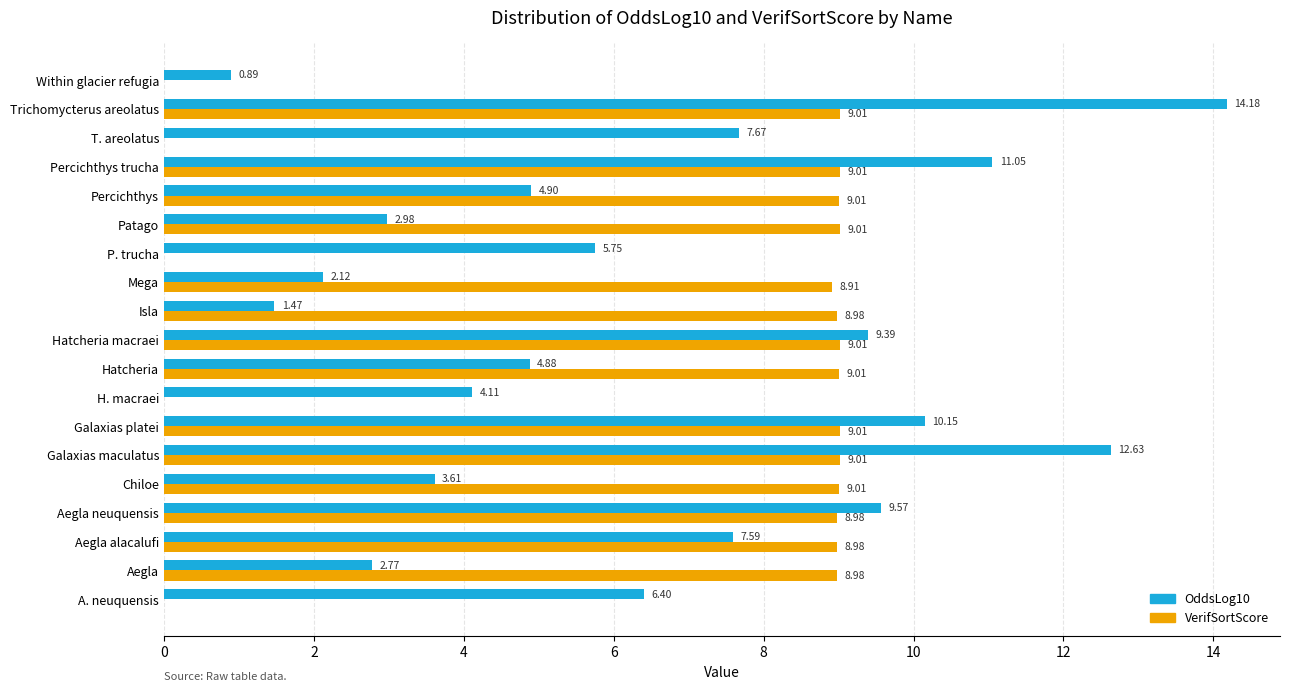

At which label is OddsLog10 closest to 7?

Aegla alacalufi